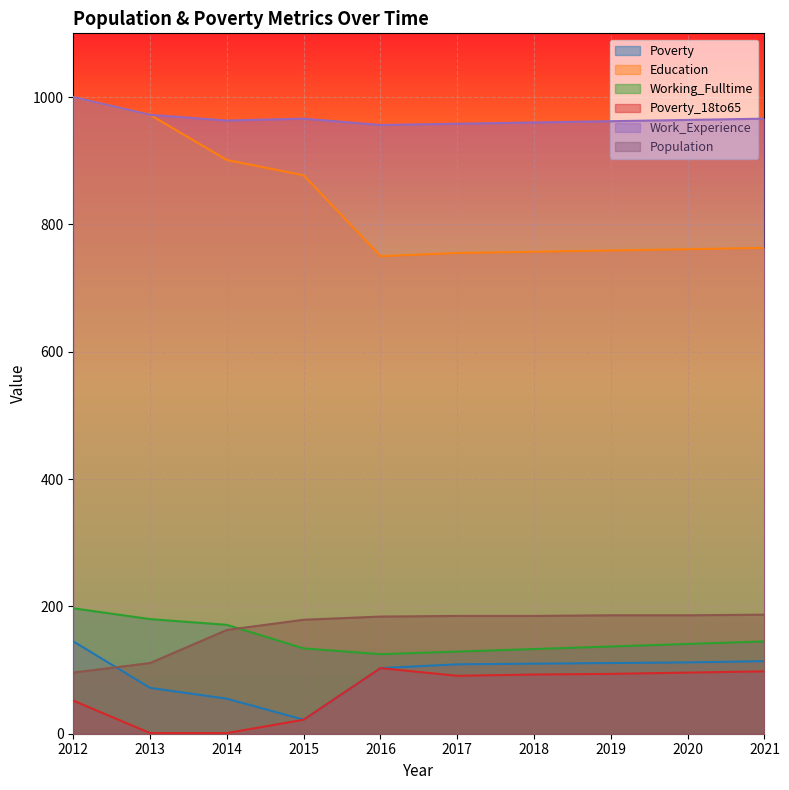

Is the value of Work_Experience at 2018 greater than the value of Poverty at 2021?

Yes